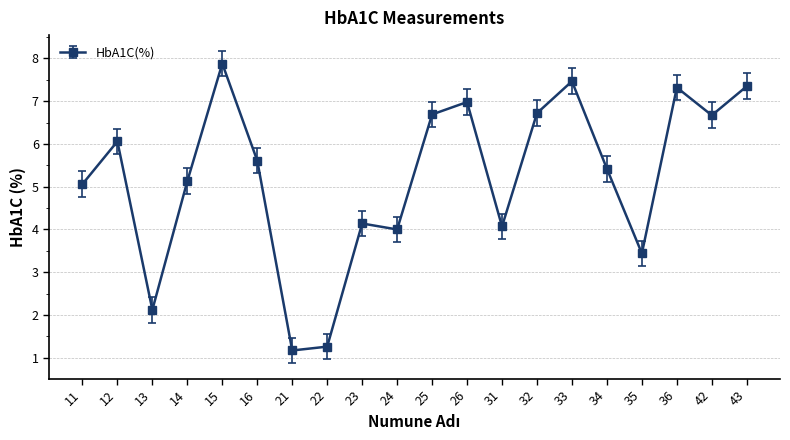

Between 43 and 15, which is larger?

15